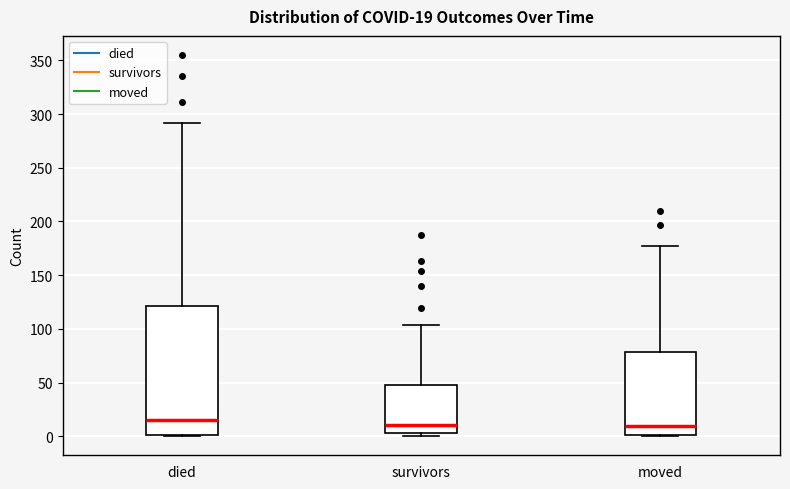

Which box has the highest median line?

died